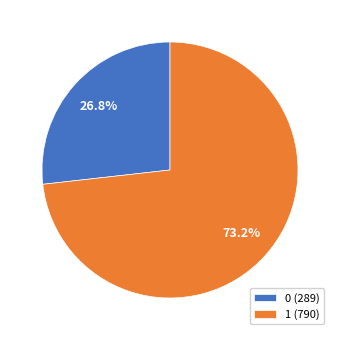

Rank the categories by value from highest to lowest.

1, 0